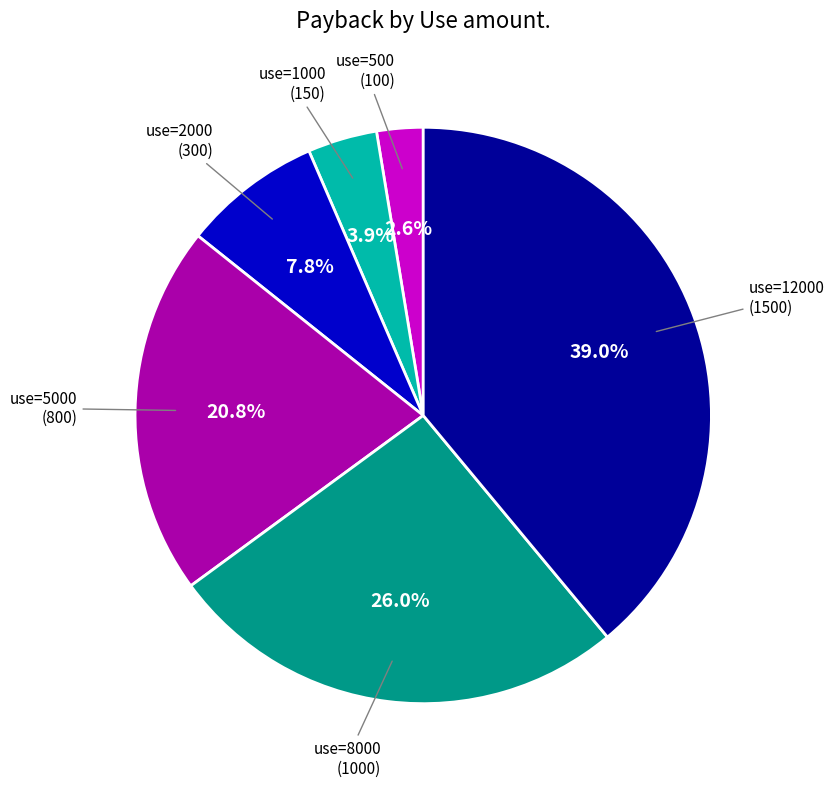

Does any single category account for the majority?

No